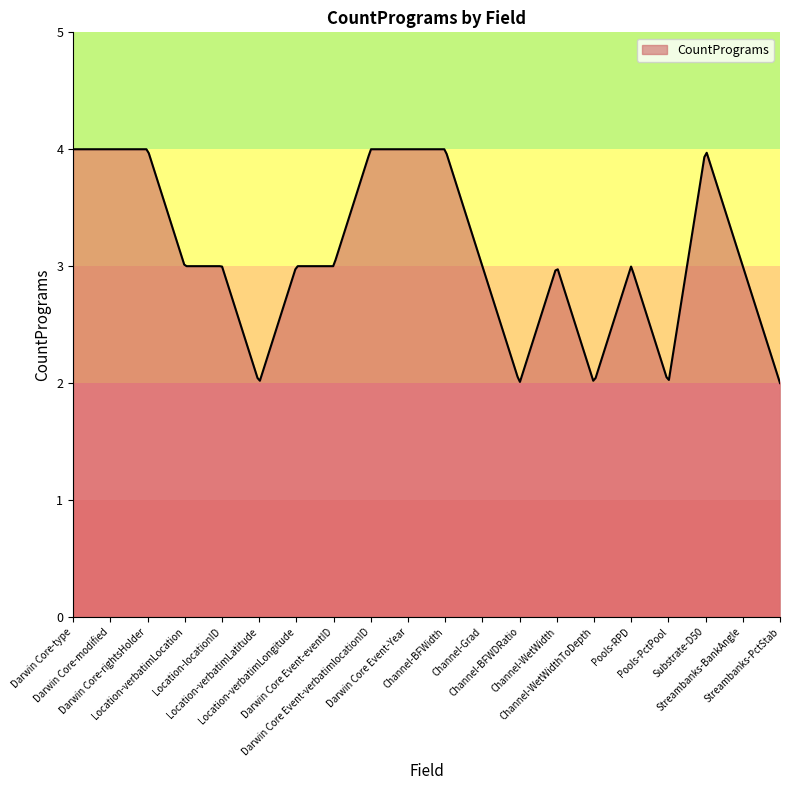

What is the difference between the maximum and minimum values?

2.0